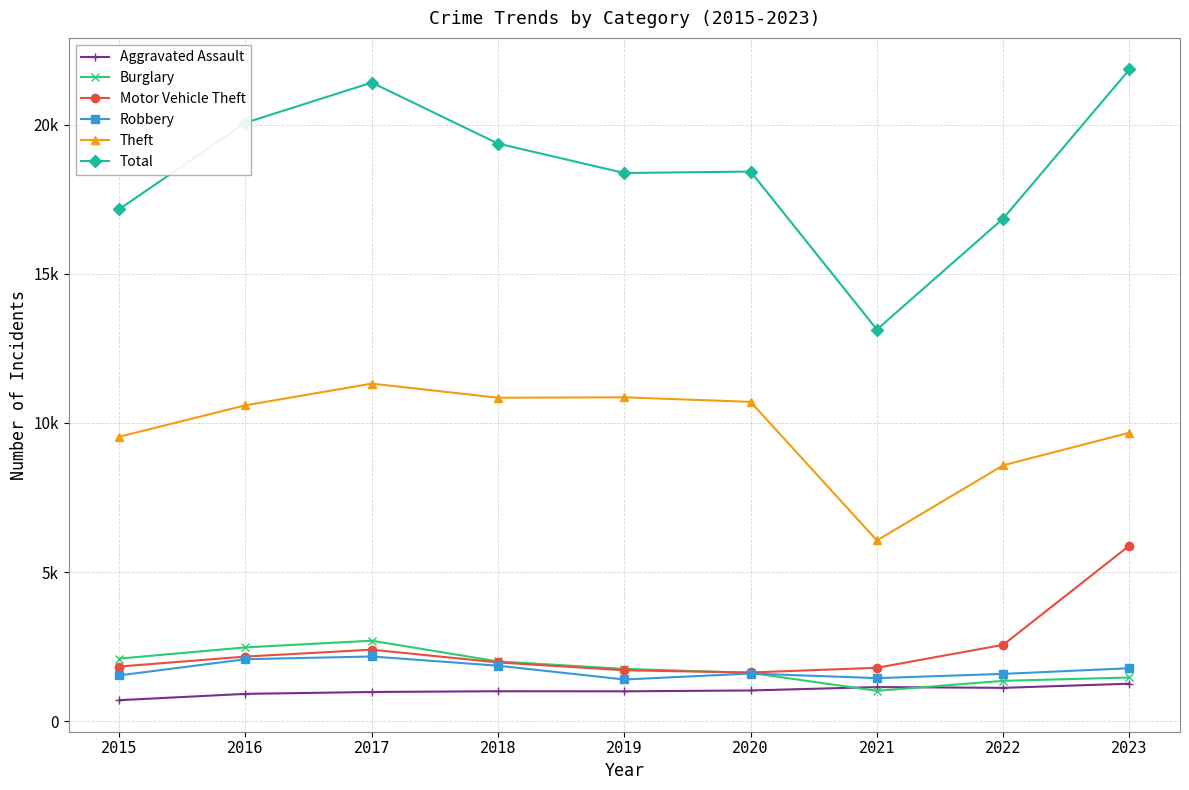

In Robbery, how many points are lower than both neighbors (excluding endpoints)?

2